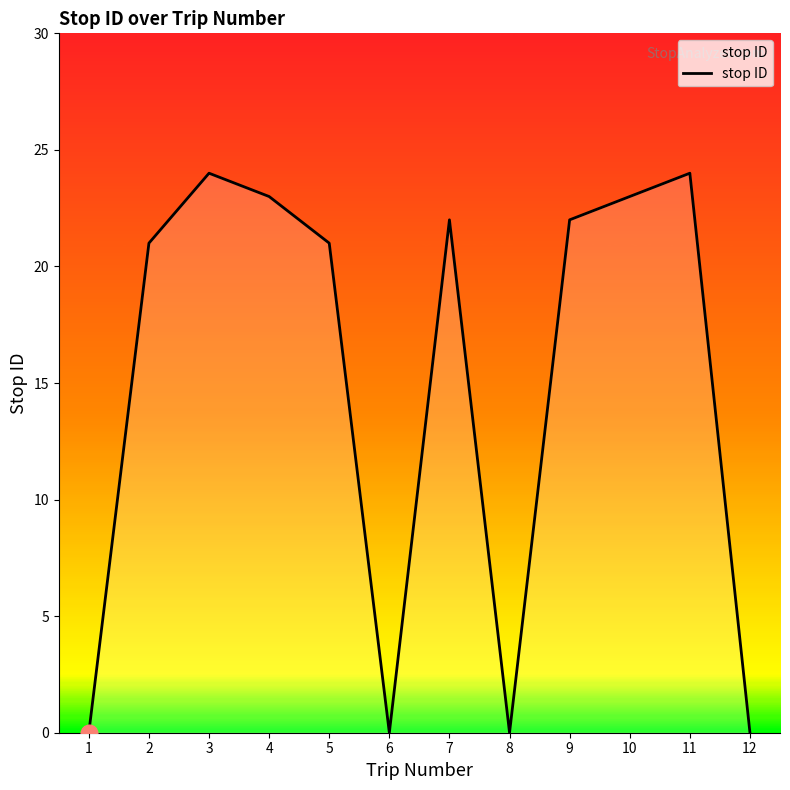

What is the ratio of the value at 3 to the value at 9?

1.1